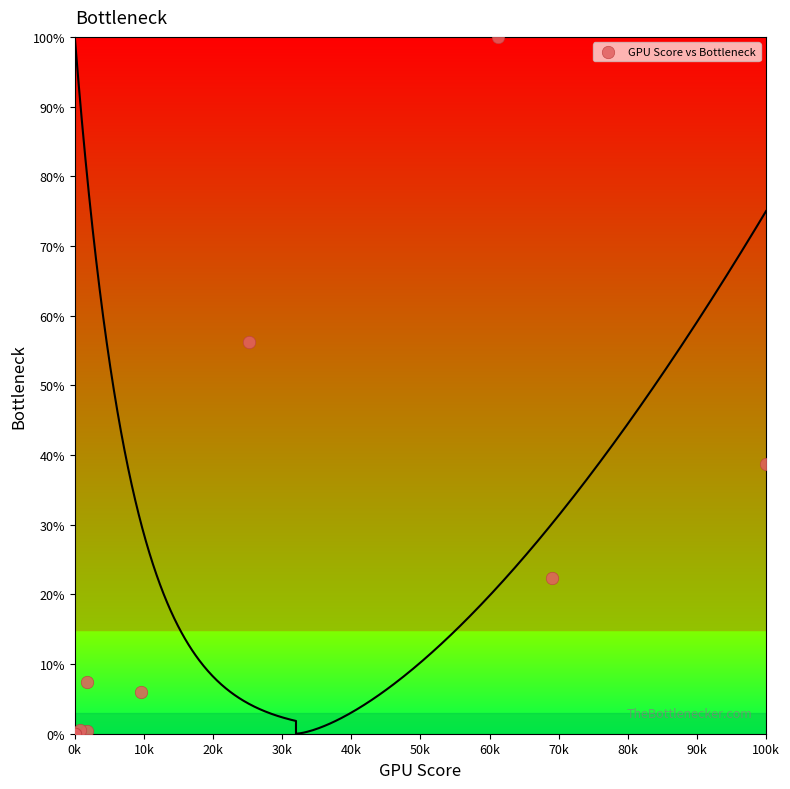

What Y value in the scatter plot is closest to 50?

56.2